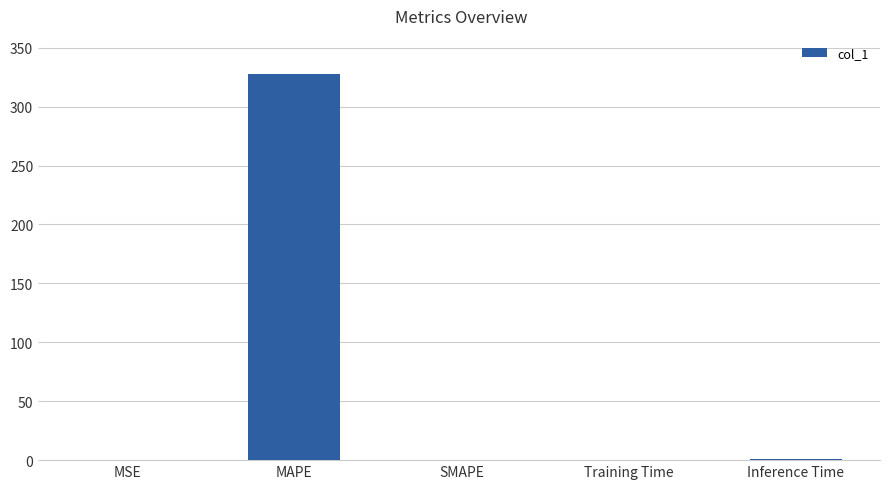

What is the sum of all values?

329.2